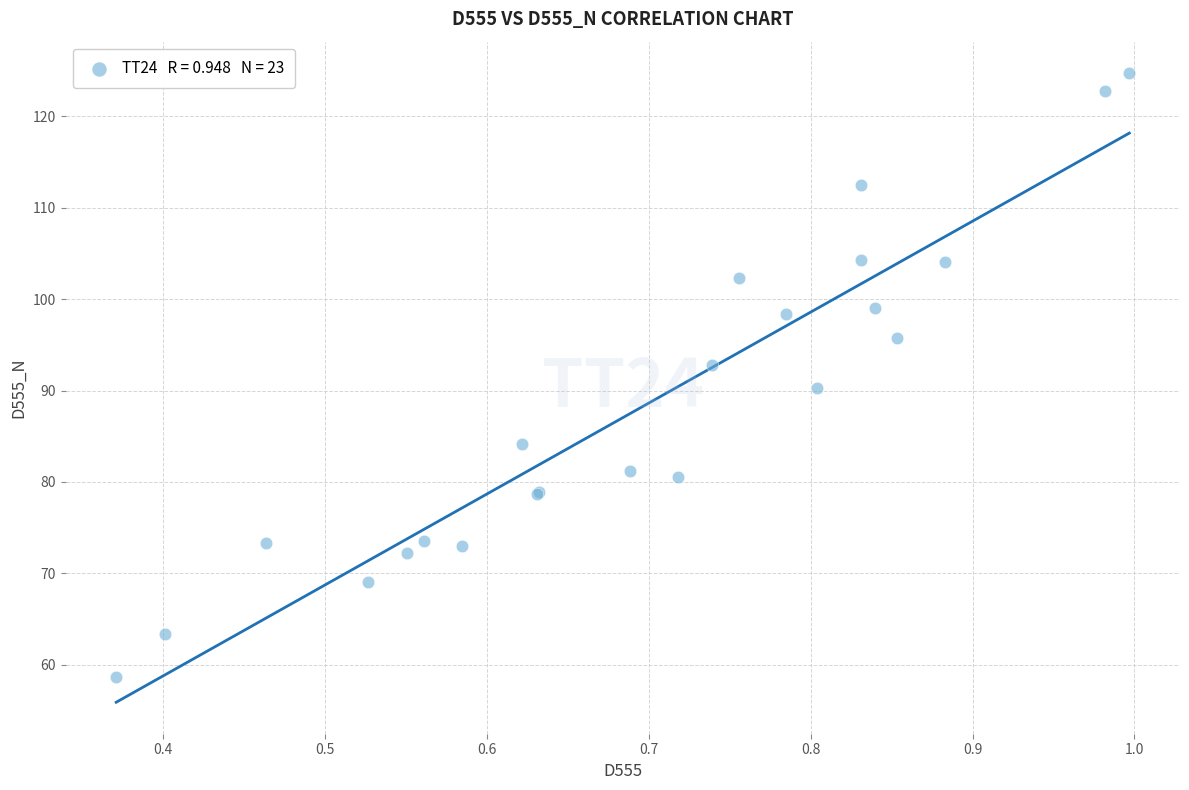

What Y value in the scatter plot is closest to 91?

90.2